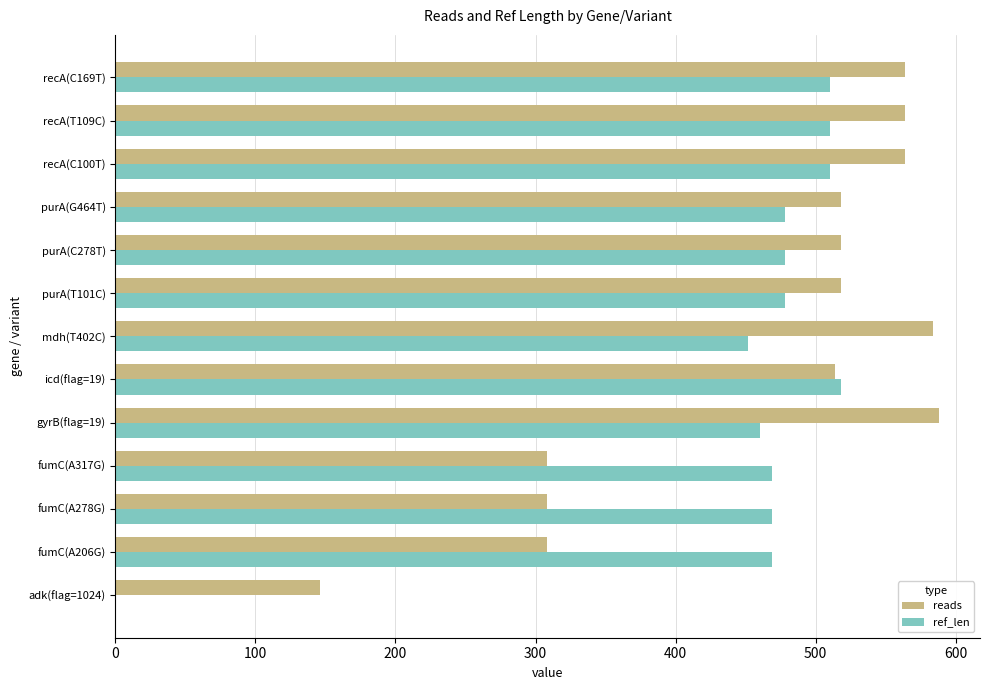

How many distinct data groups are displayed?

2